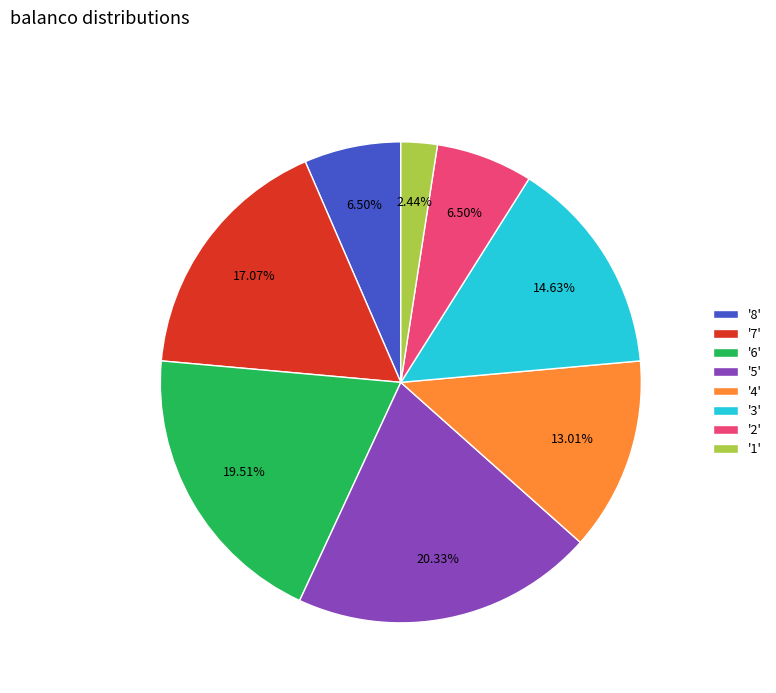

Which has a higher value, '8' or '3'?

'3'